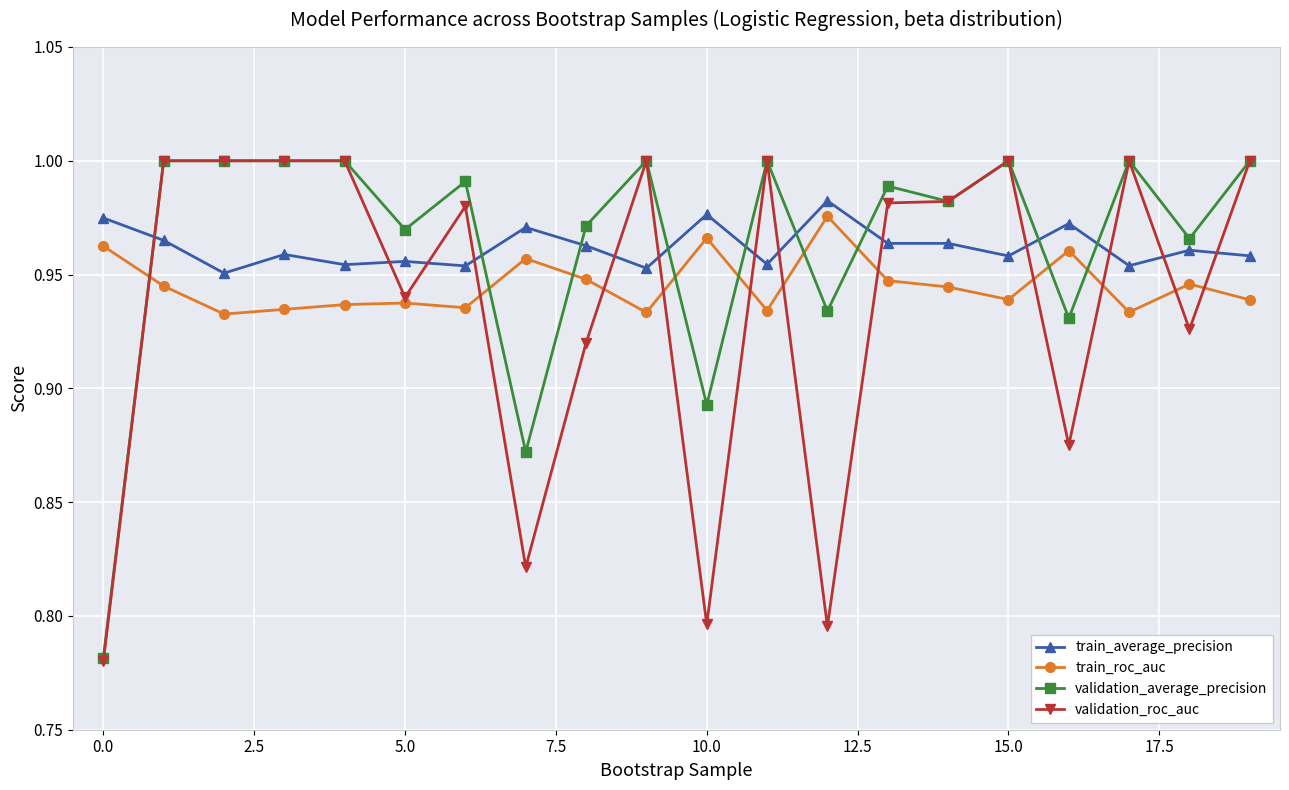

True or false: validation_roc_auc has more than 2 points higher than both neighbors.

True